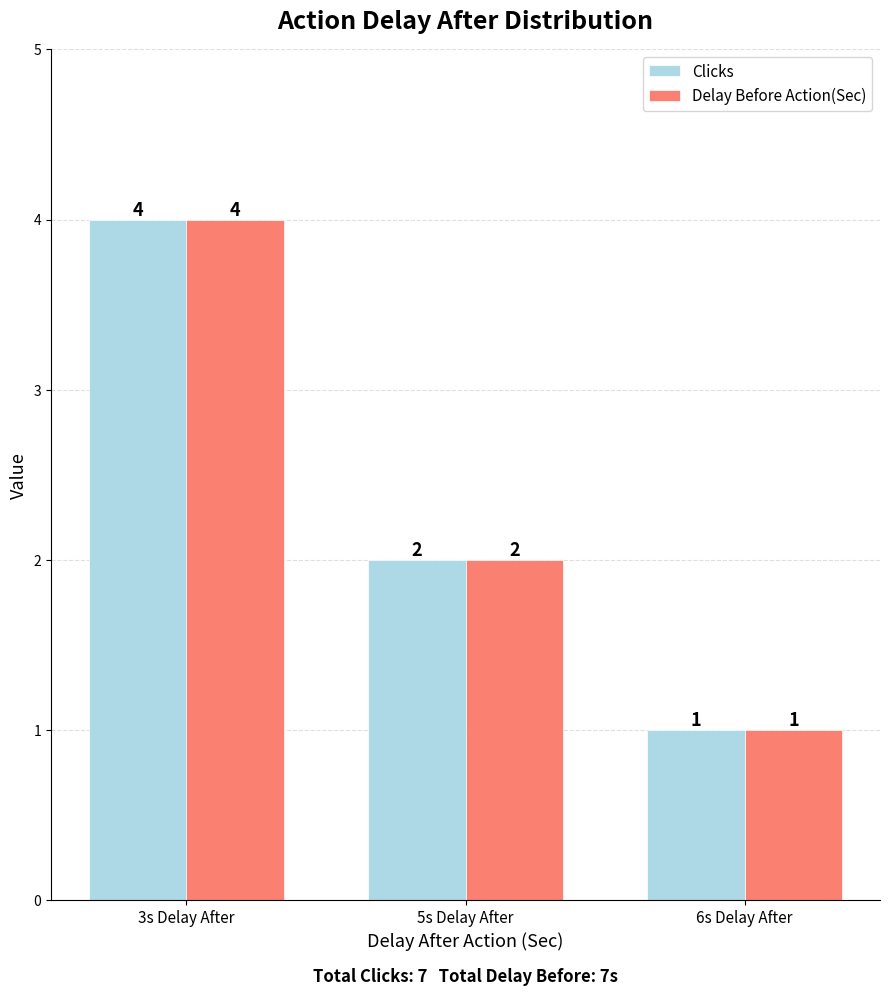

Are the bars grouped side by side (vs. stacked)?

Yes